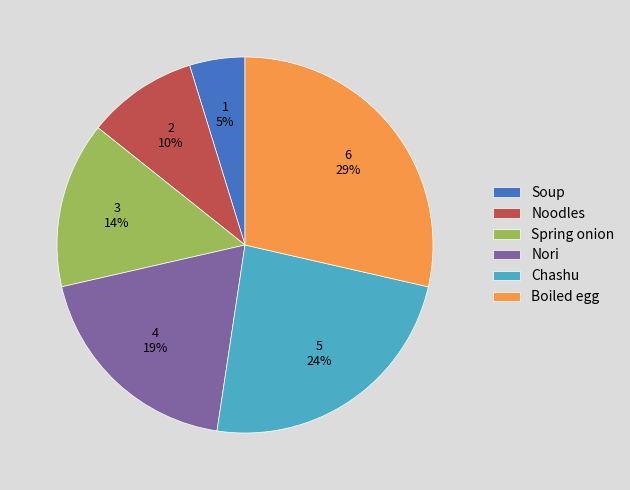

Is the sum of Chashu and Spring onion greater than half?

No